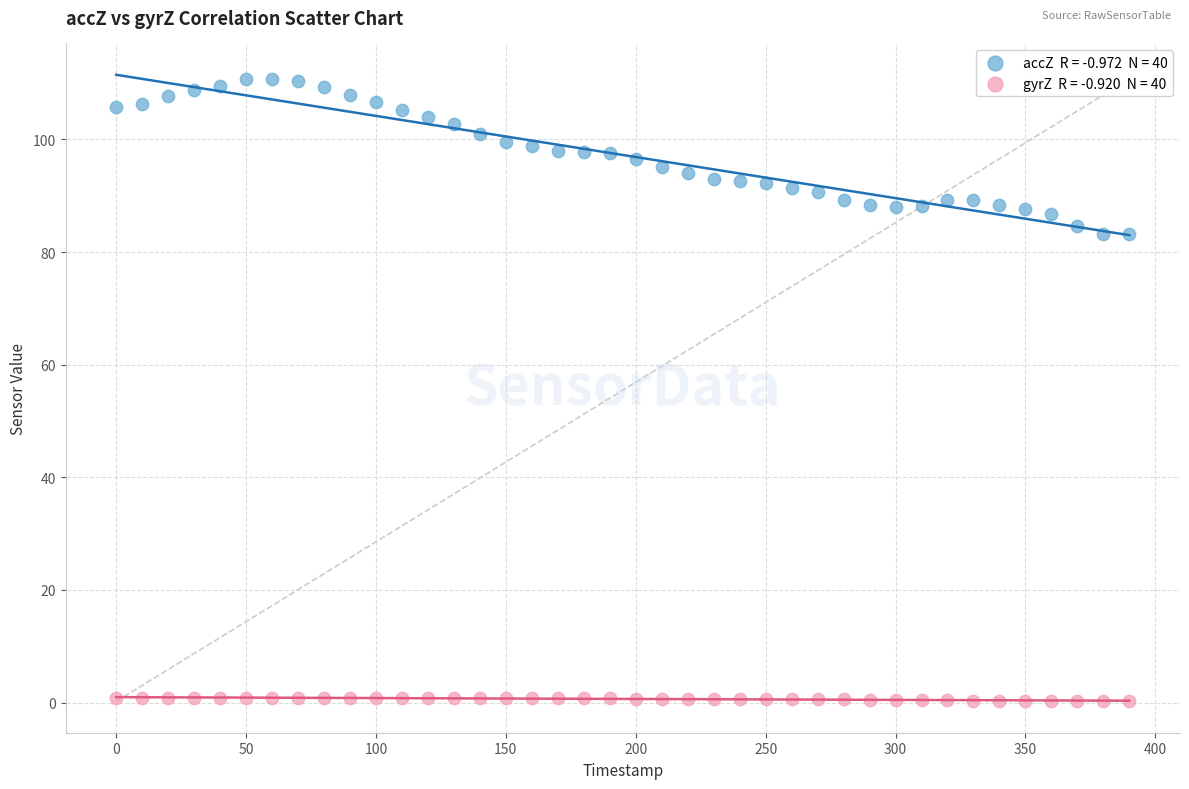

Across all data points, what is the range of X values (max minus min)?

390.0